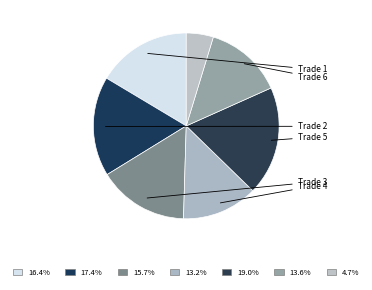

To the nearest percent, what is the average slice percentage?

14%